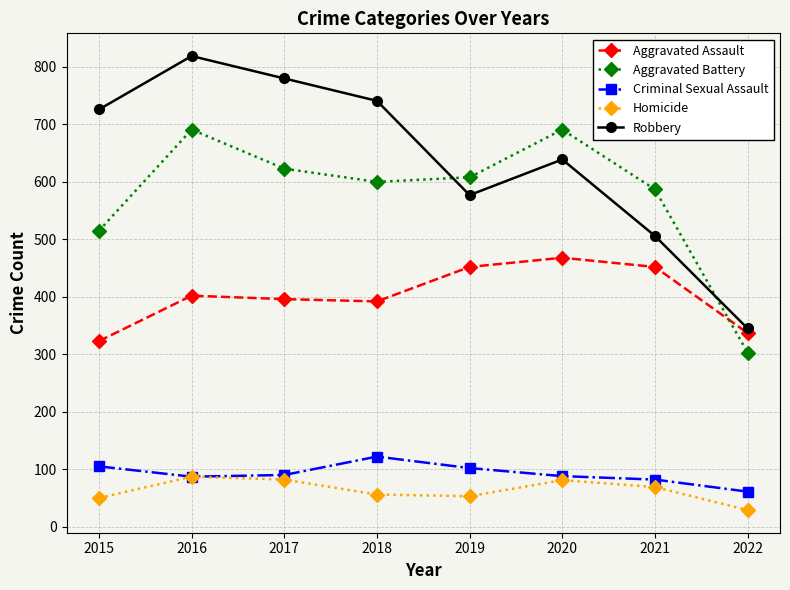

How many data points does each series have?

8